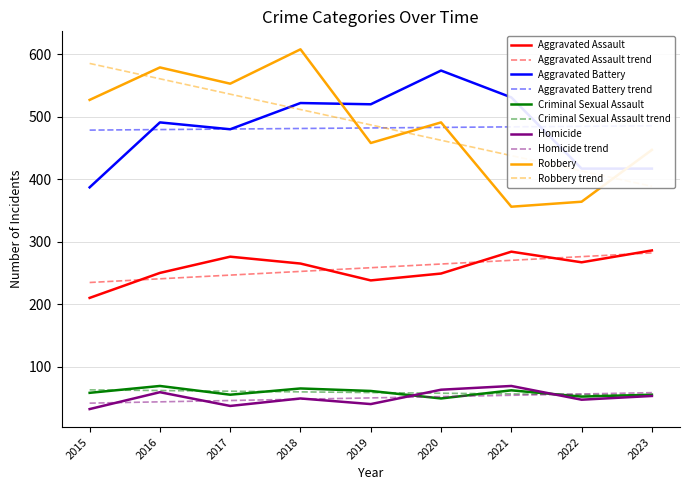

At which category is the sum across all series the highest?

2018